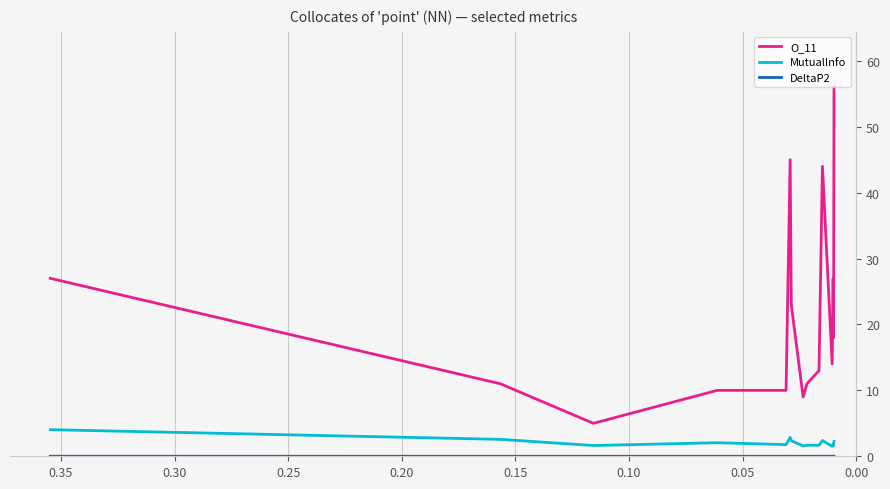

In DeltaP2, how many points are lower than both neighbors (excluding endpoints)?

5